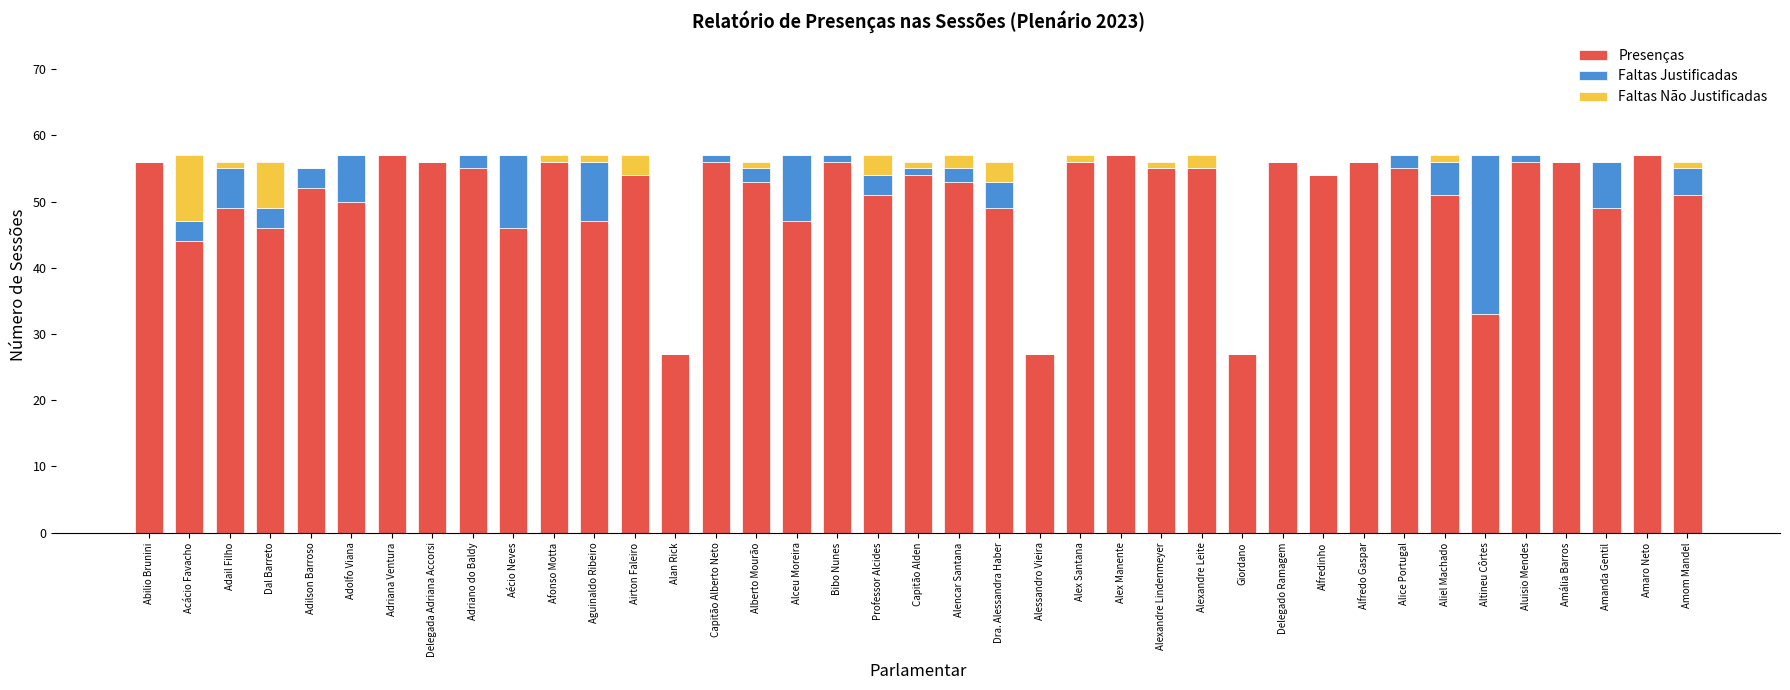

What is the total value across all series at Delegada Adriana Accorsi?

56